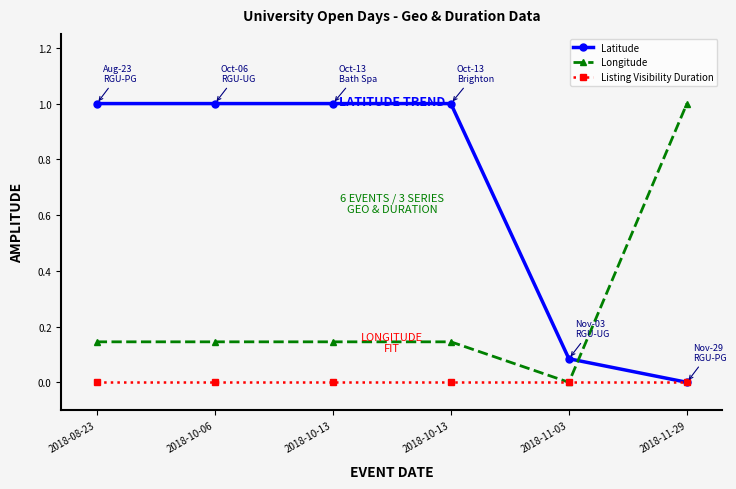

Which series has the largest total across all categories?

Latitude